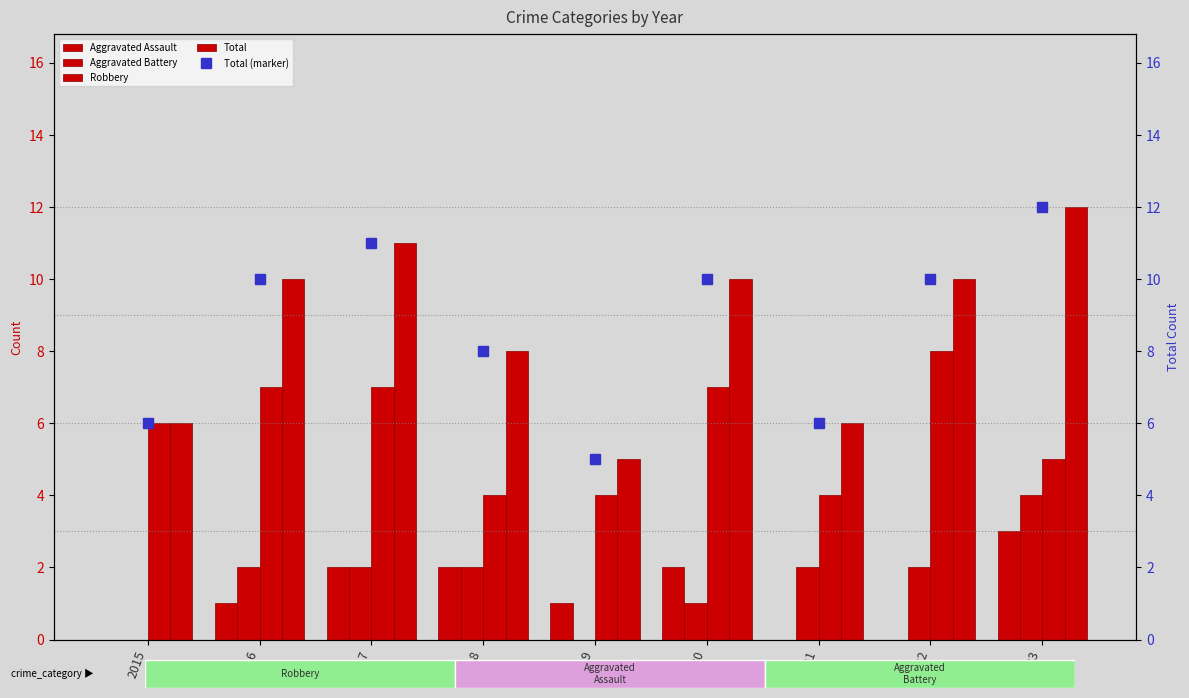

How many values in the Aggravated Assault series exceed 1?

4